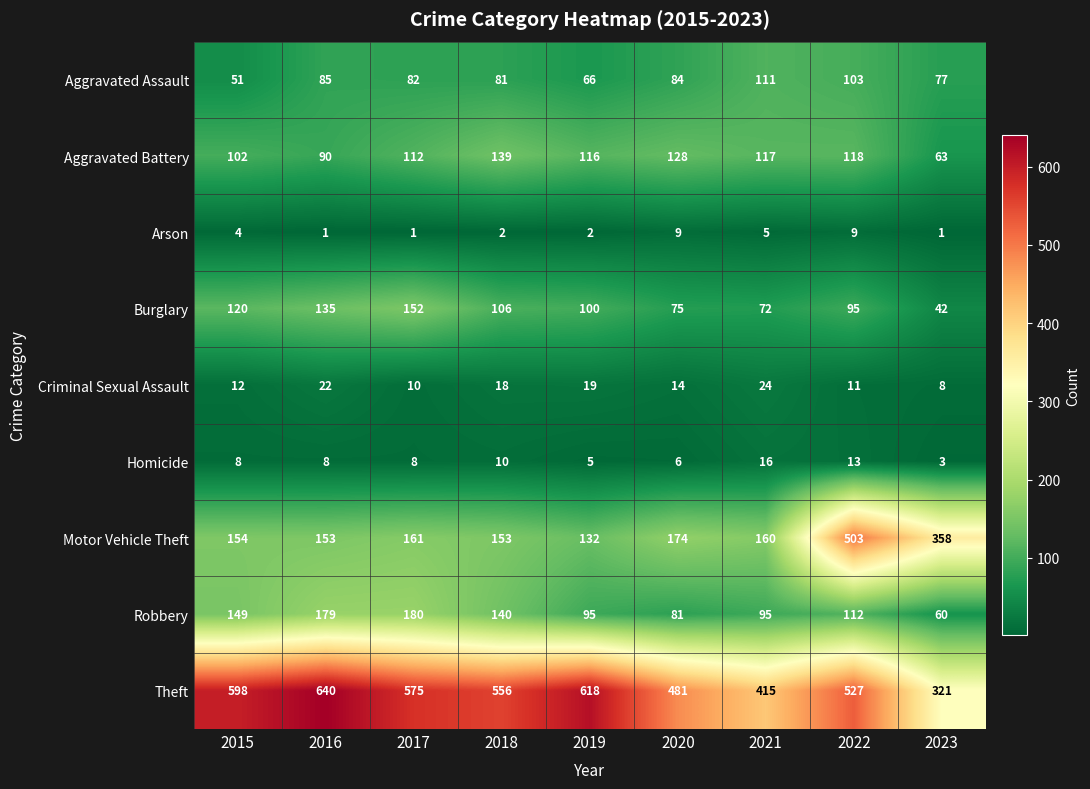

The value of Aggravated Assault at 2019 is 18. True or false?

False